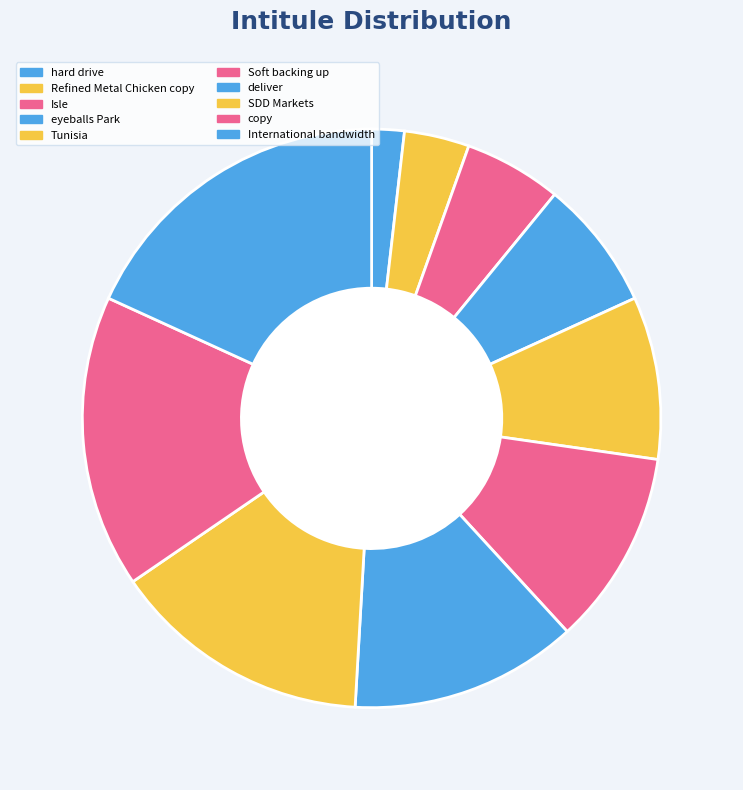

Does hard drive account for over 50% of the chart?

No